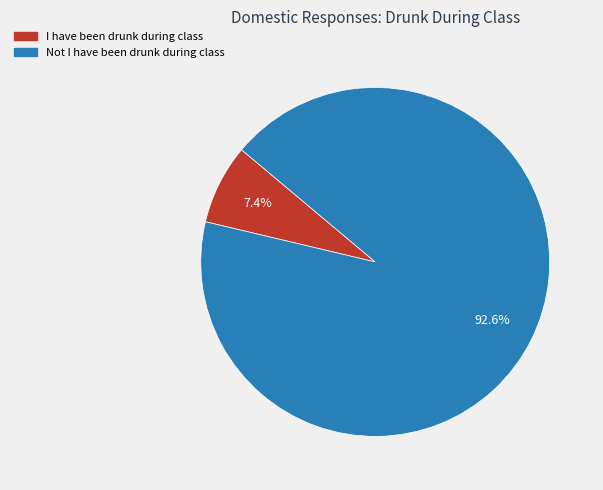

Which category has the biggest portion of the pie?

Not I have been drunk during class